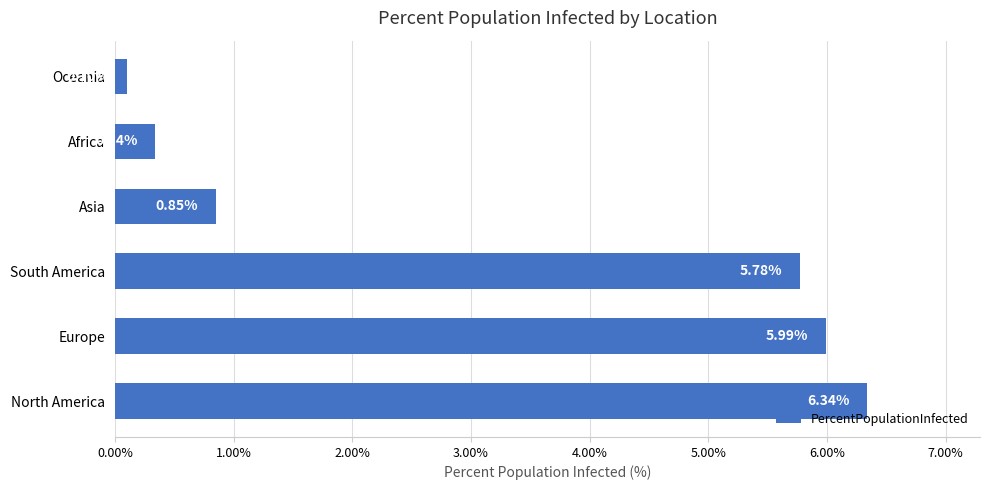

Rank the categories by value from highest to lowest.

North America, Europe, South America, Asia, Africa, Oceania